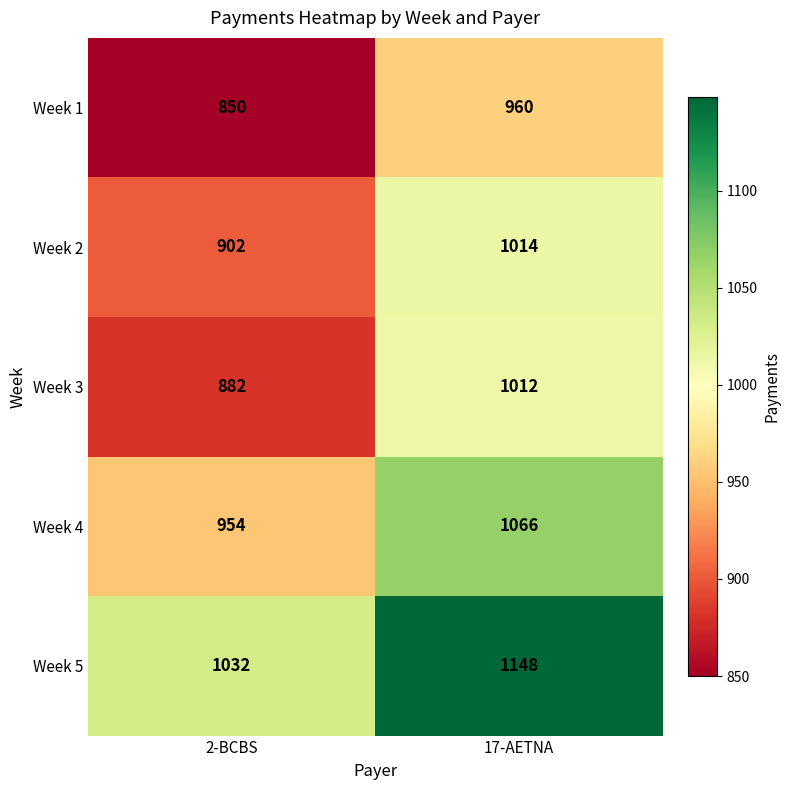

Reading right to left, list all the values displayed in this chart.

Week 1: 960	850
Week 2: 1014	902
Week 3: 1012	882
Week 4: 1066	954
Week 5: 1148	1032